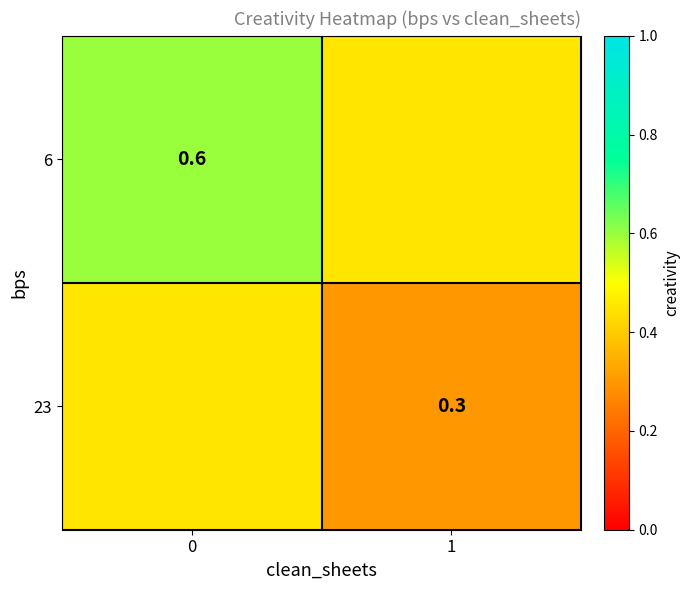

What is the average value of the 23 series?

0.4